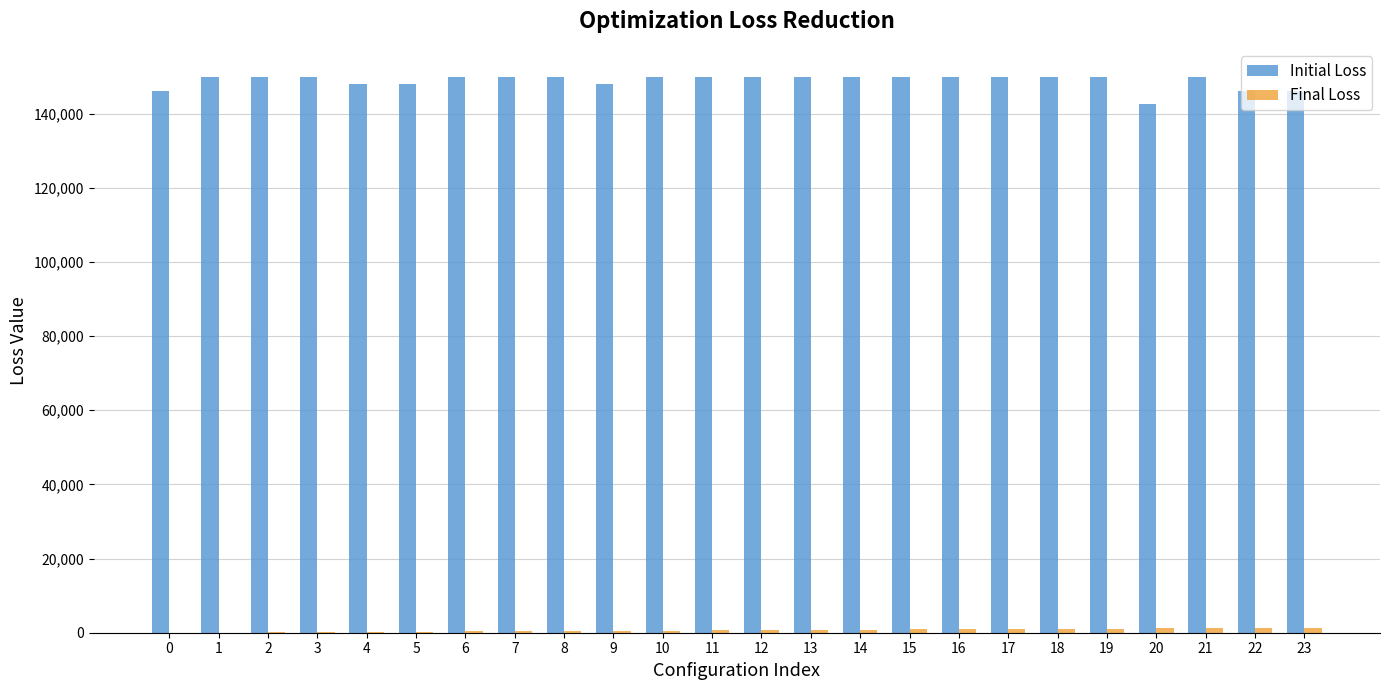

What is the greatest value displayed?

150000.0